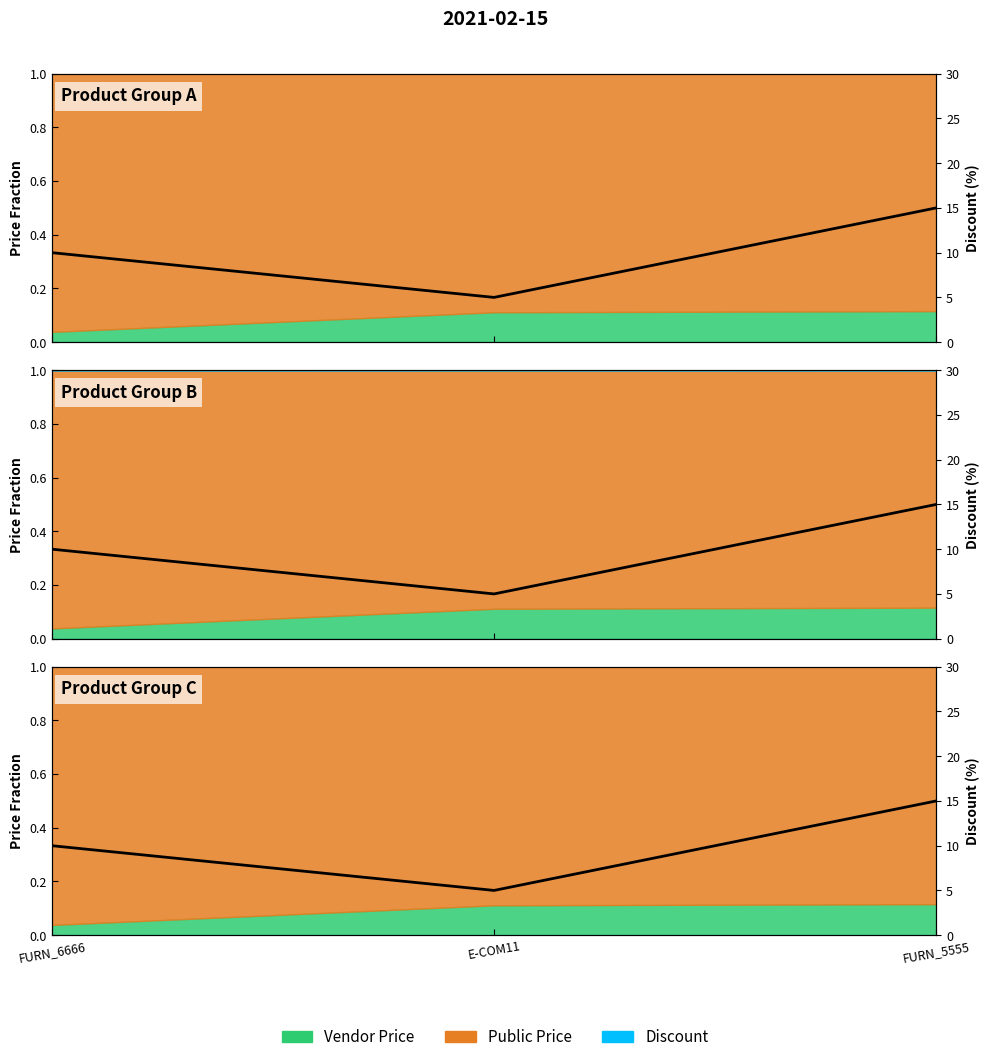

Rank the categories by value from lowest to highest.

E-COM11, FURN_6666, FURN_5555